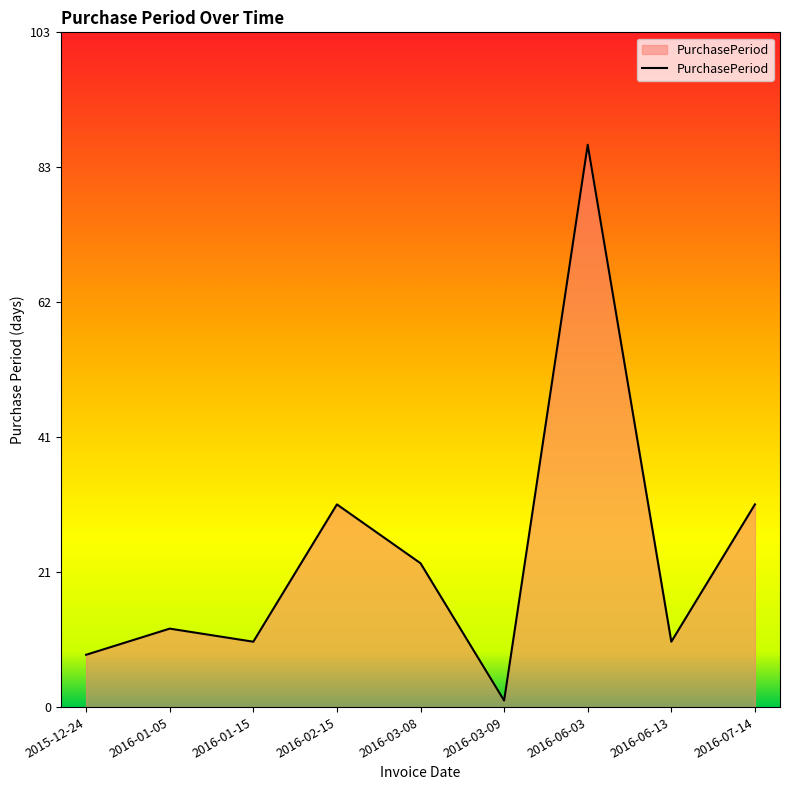

What is the maximum value shown in the chart?

86